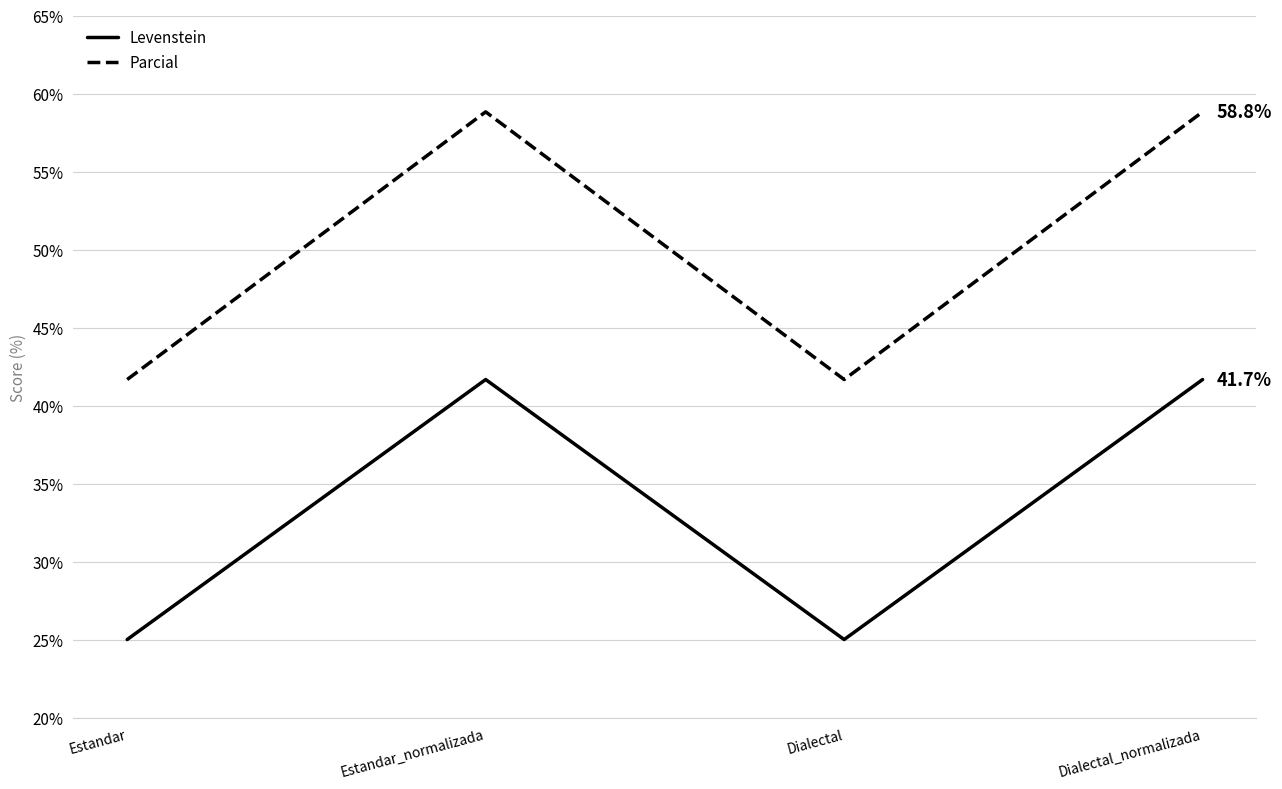

What is the total value across all series at Estandar?

66.7